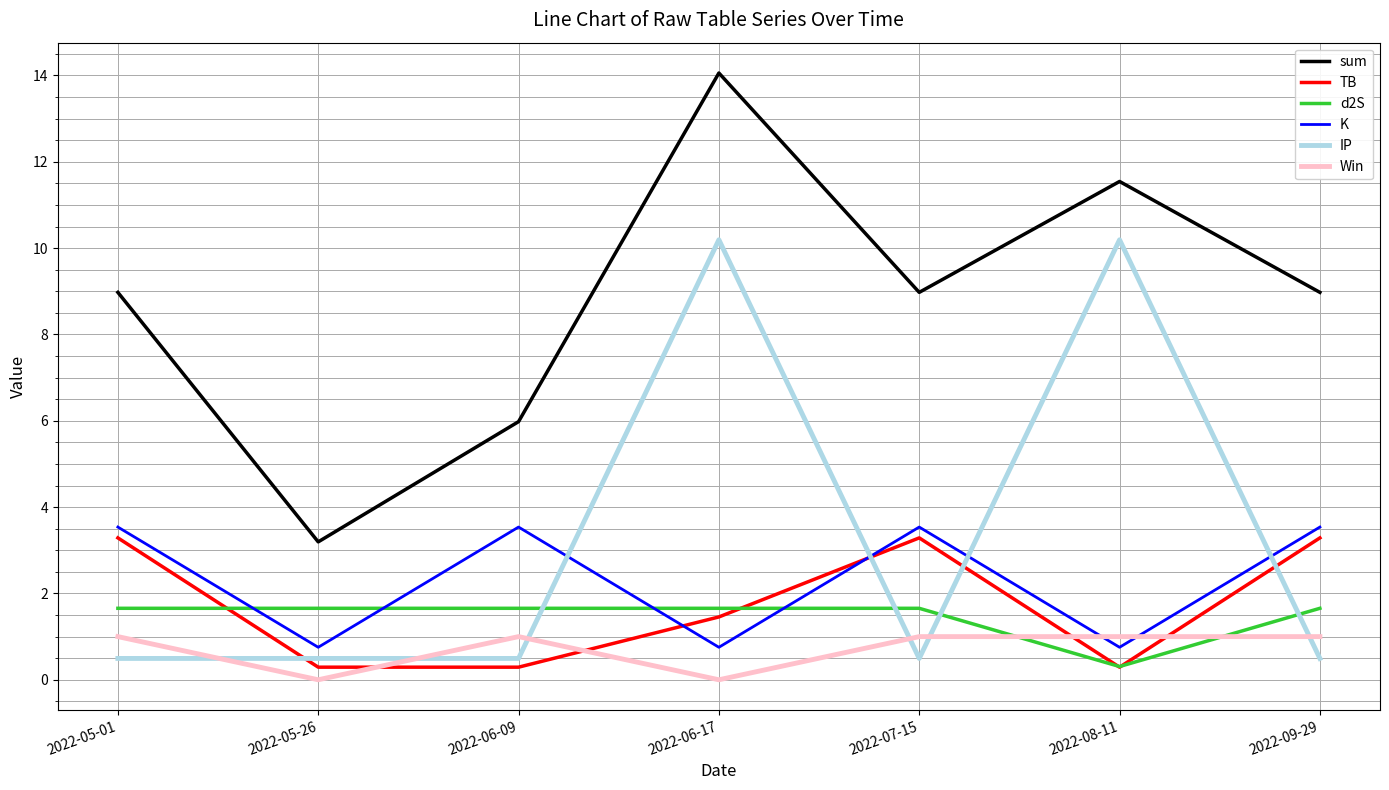

Reading right to left, list all the values displayed in this chart.

sum: 9.0	11.5	9.0	14.1	6.0	3.2	9.0
TB: 3.3	0.3	3.3	1.5	0.3	0.3	3.3
d2S: 1.7	0.3	1.7	1.7	1.7	1.7	1.7
K: 3.5	0.8	3.5	0.8	3.5	0.8	3.5
IP: 0.5	10.2	0.5	10.2	0.5	0.5	0.5
Win: 1.0	1.0	1.0	0.0	1.0	0.0	1.0